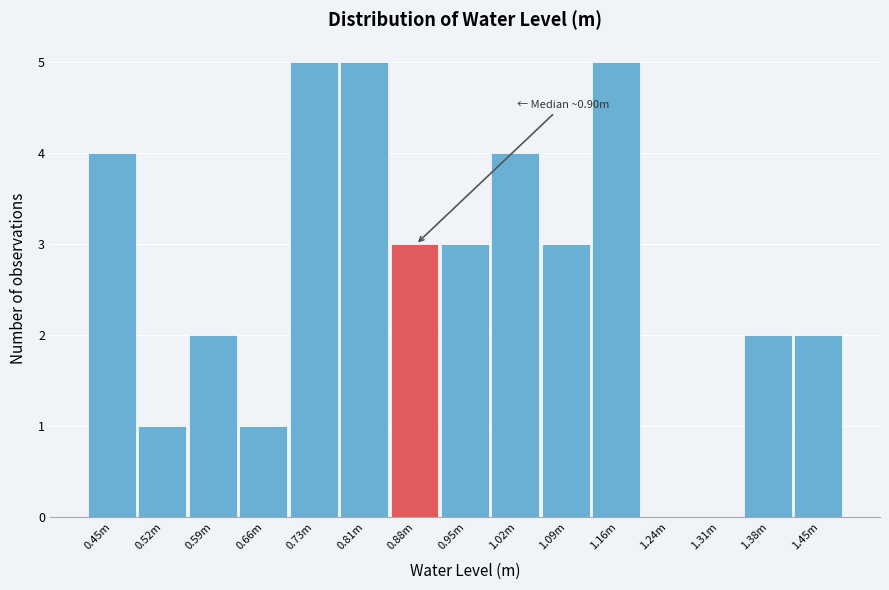

Reading left to right, list all the values displayed in this chart.

0.45m=4	0.52m=1	0.59m=2	0.66m=1	0.73m=5	0.81m=5	0.88m=3	0.95m=3	1.02m=4	1.09m=3	1.16m=5	1.24m=0	1.31m=0	1.38m=2	1.45m=2